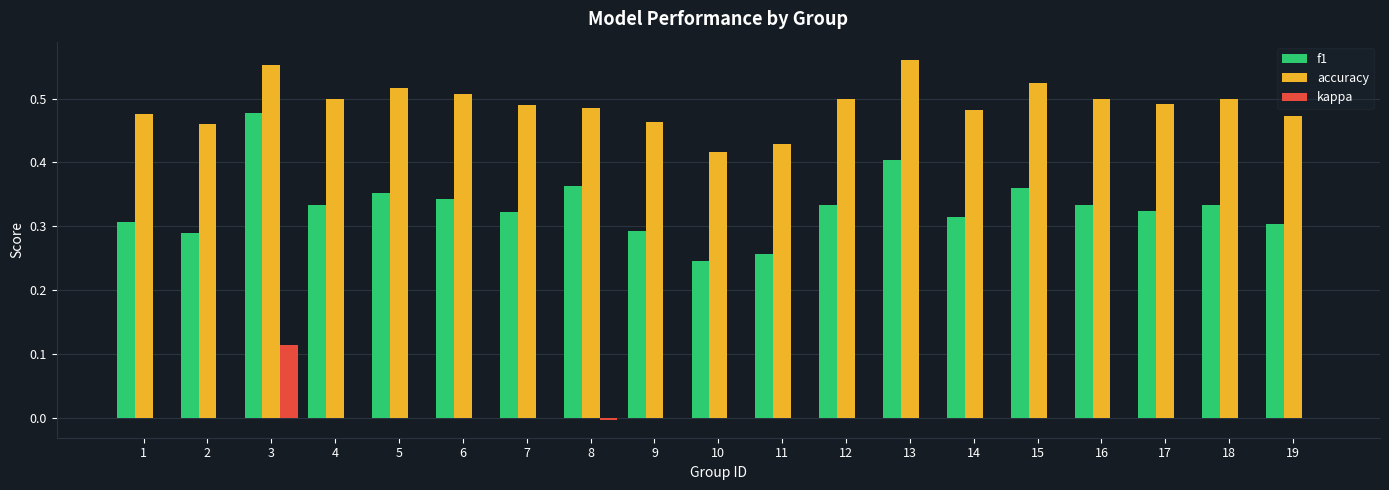

How many groups of bars are there?

19